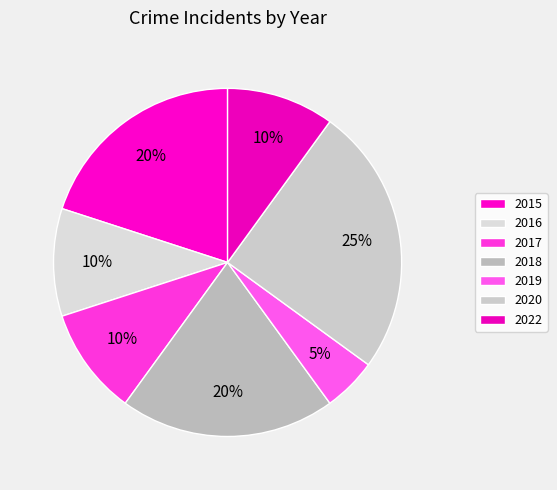

The 2015 slice represents 28% of the pie. True or false?

False